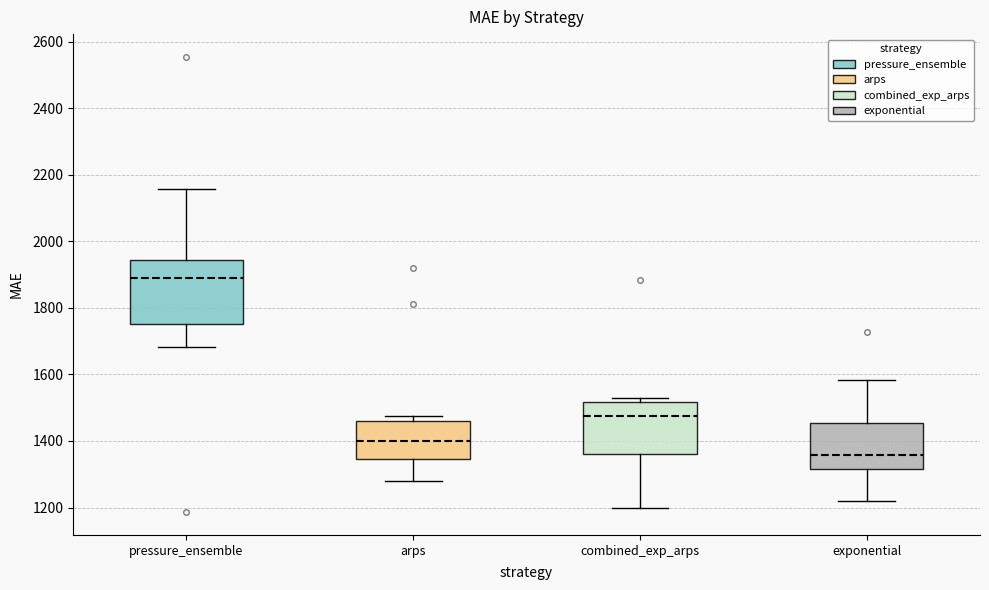

Reading left to right, read every box against the y-axis: the position of its median line, the range the box covers, and the ends of its whiskers. The values are not printed on the chart, so give them approximately, as read against the axis.

pressure_ensemble: median 1900, box 1760 to 1940, whiskers 1680 to 2160
arps: median 1400, box 1340 to 1460, whiskers 1280 to 1480
combined_exp_arps: median 1480, box 1360 to 1520, whiskers 1200 to 1540
exponential: median 1360, box 1320 to 1460, whiskers 1220 to 1580